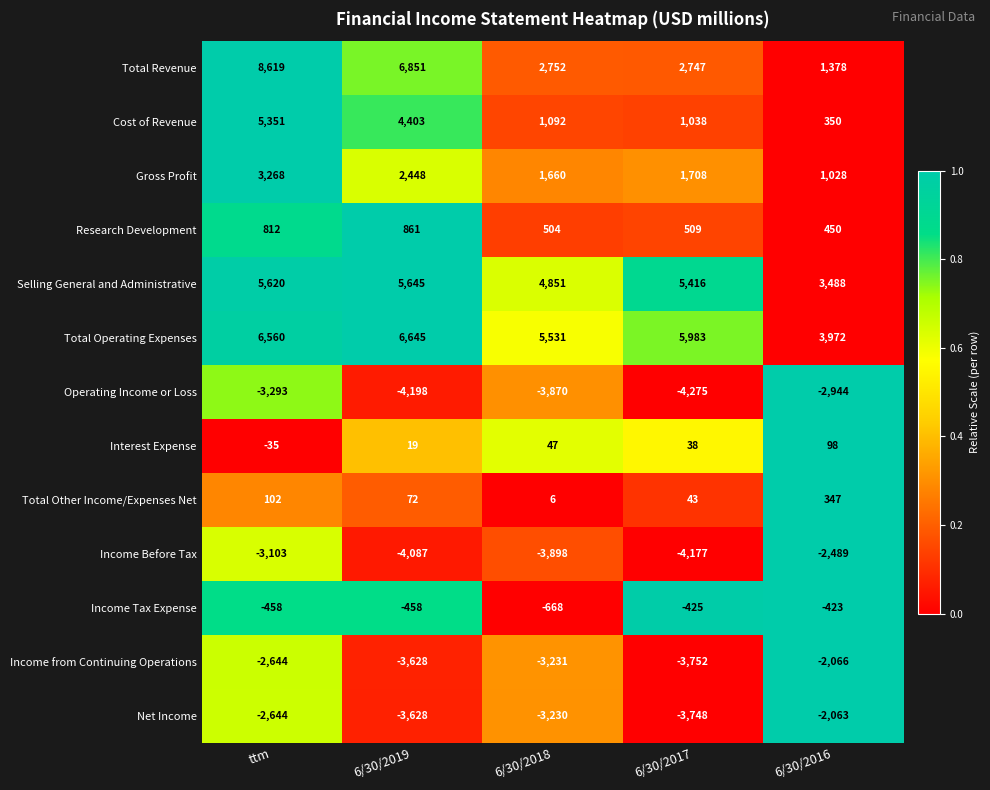

Rank the categories by Total Operating Expenses value from highest to lowest.

6/30/2019, ttm, 6/30/2017, 6/30/2018, 6/30/2016